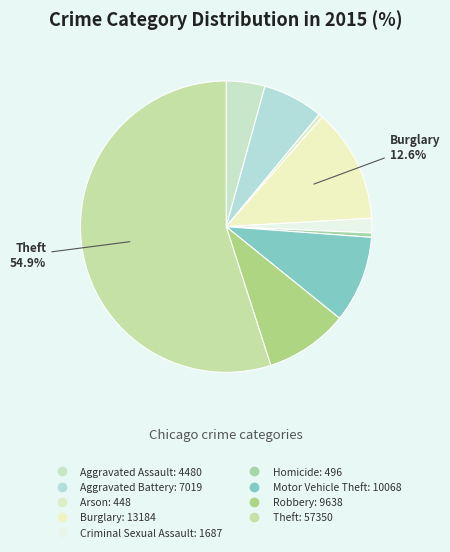

What is the change in value from Aggravated Assault to Aggravated Battery?

+2539